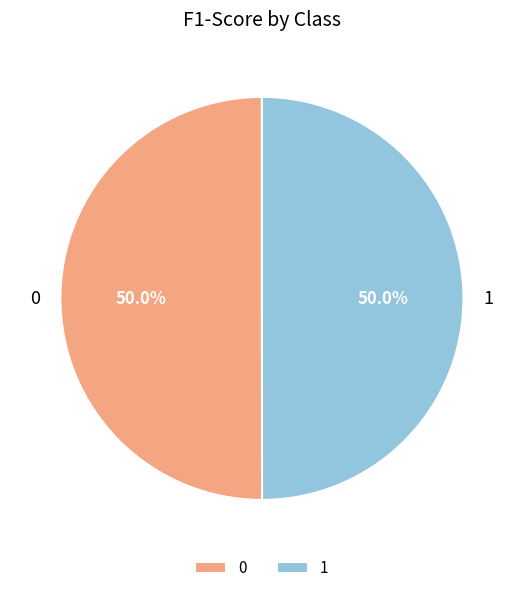

Is it true that 1 is 38% of the pie?

False